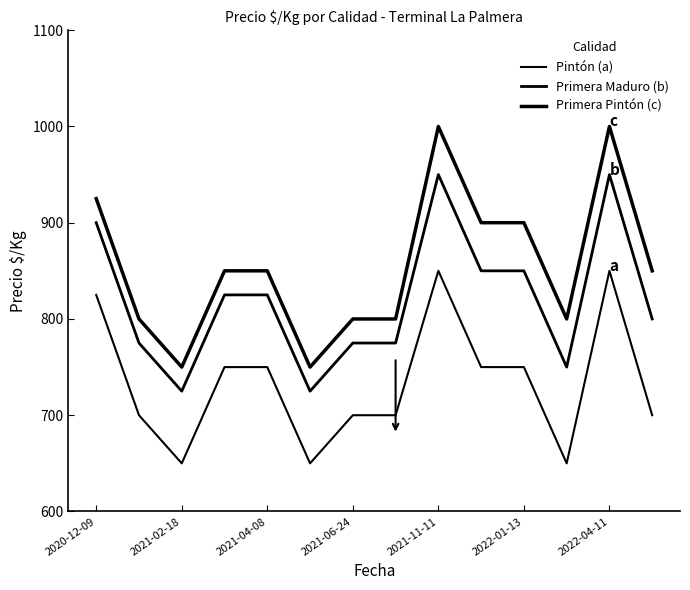

True or false: Pintón (a) and Primera Maduro (b) cross at least once.

False